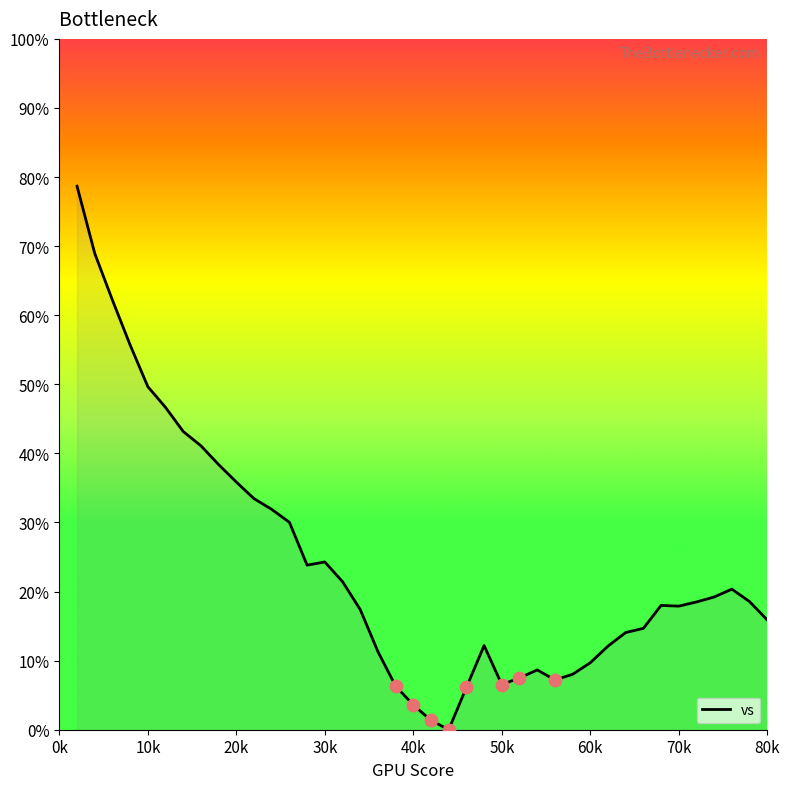

What is the difference between the maximum and minimum values?

78.7